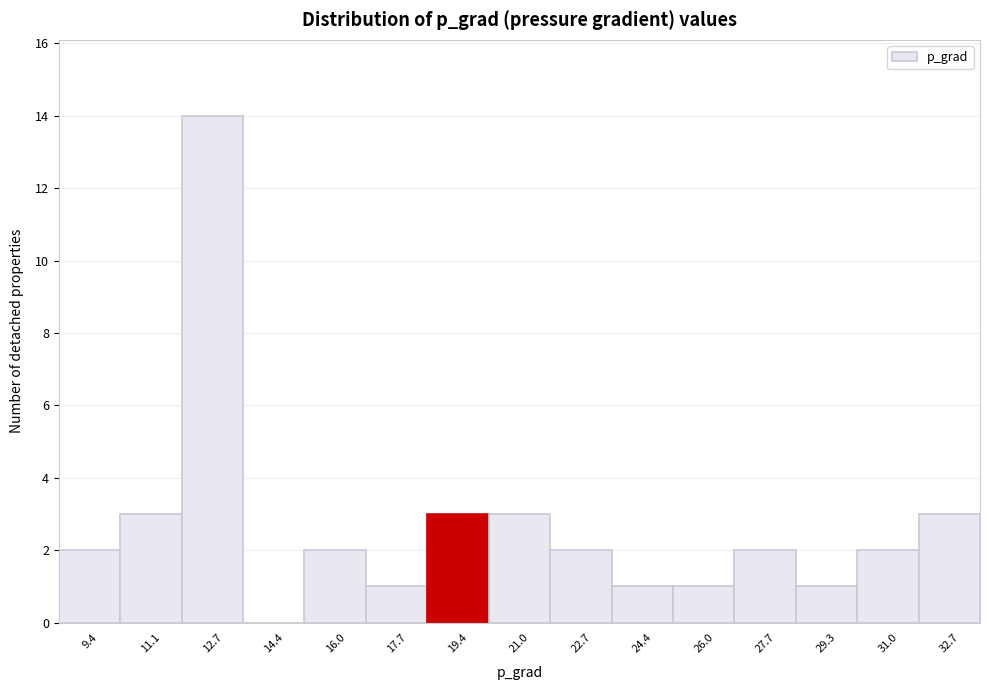

Reading left to right, extract all data points from this chart.

9.4=2	11.1=3	12.7=14	14.4=0	16.0=2	17.7=1	19.4=3	21.0=3	22.7=2	24.4=1	26.0=1	27.7=2	29.3=1	31.0=2	32.7=3